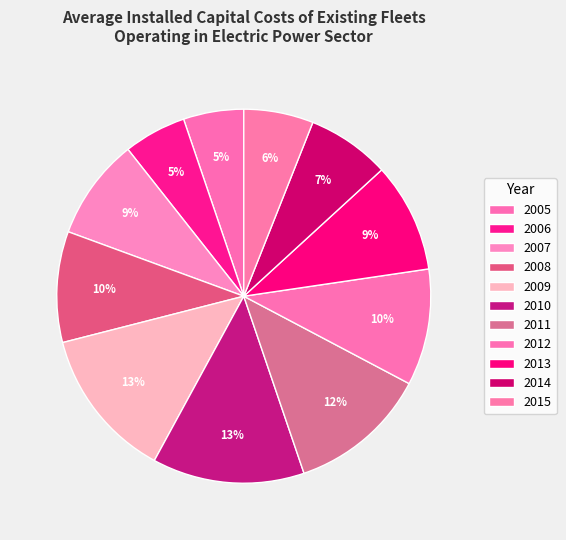

What is the change in value from 2014 to 2015?

-31.7